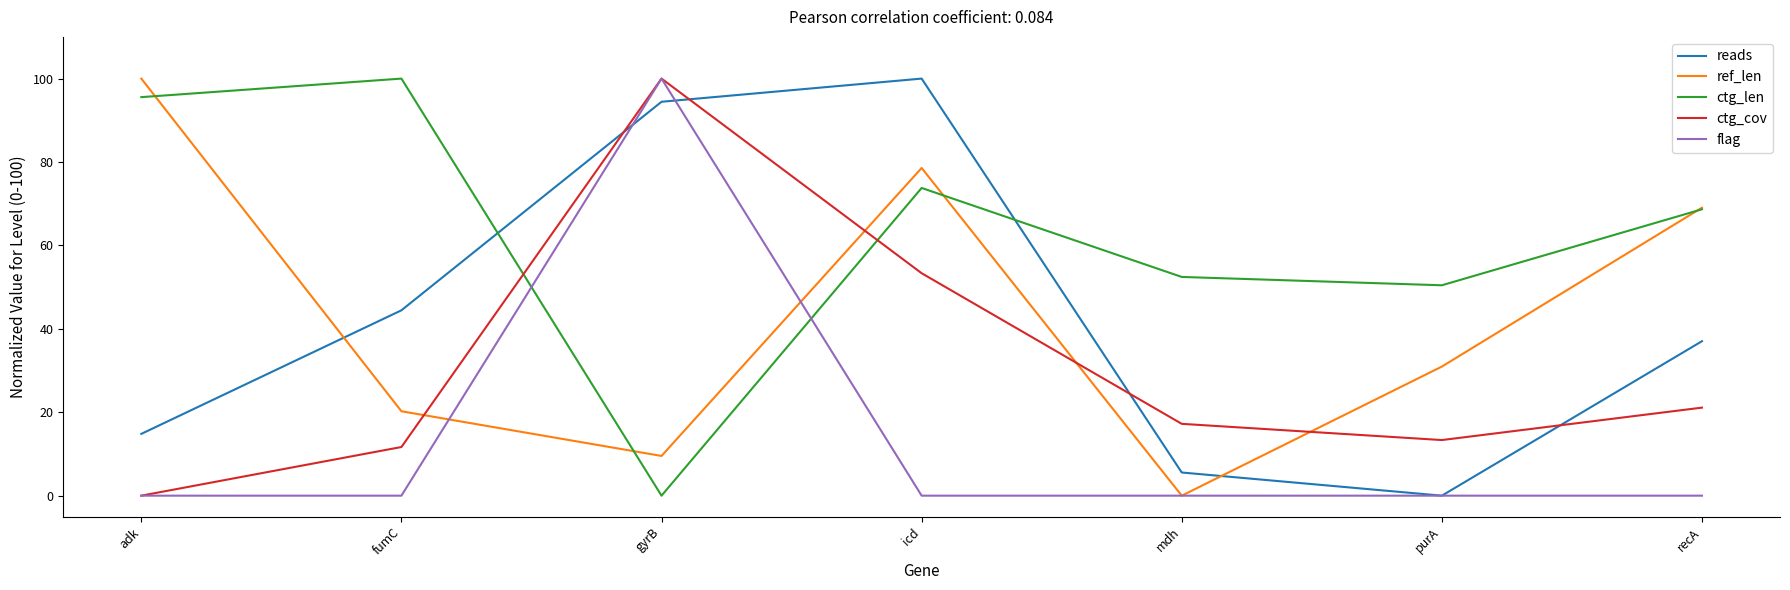

What is the total value across all series at adk?

210.4